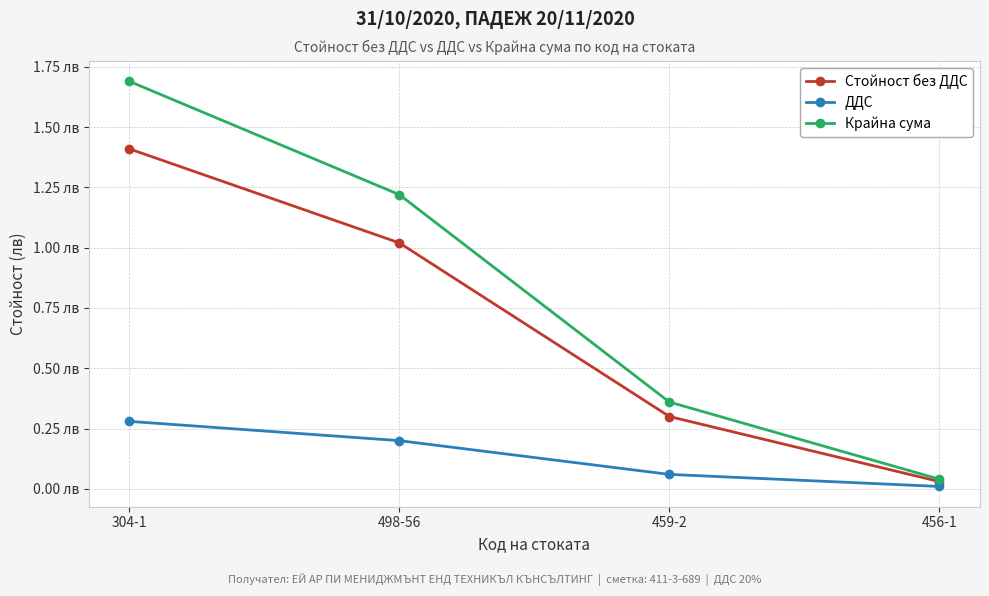

At which category is the sum across all series the highest?

304-1